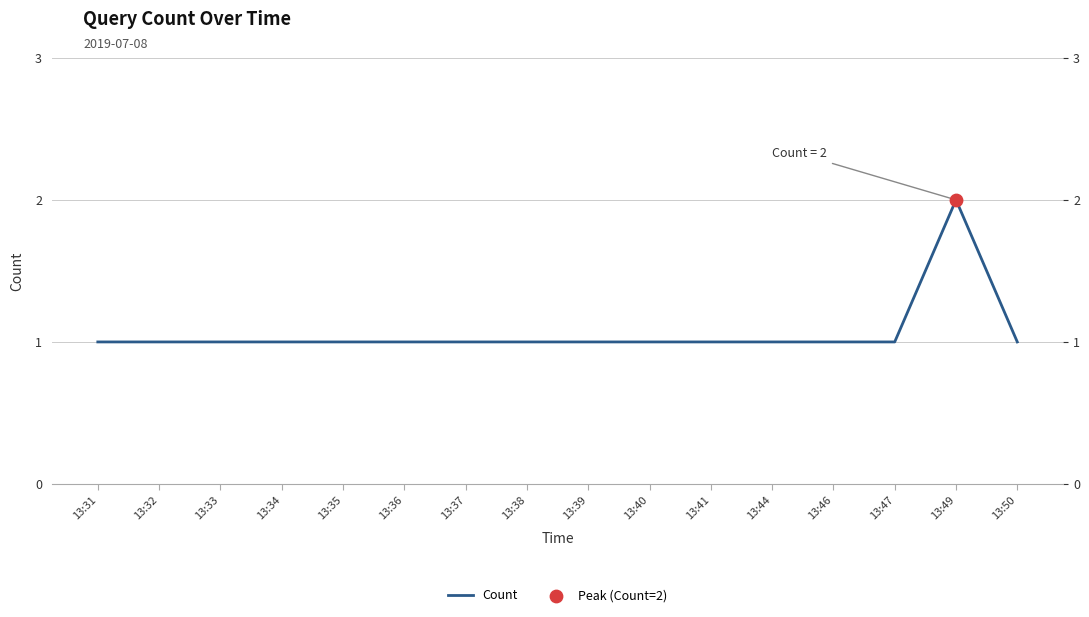

What is the ratio of the value at 13:40 to the value at 13:49?

0.5